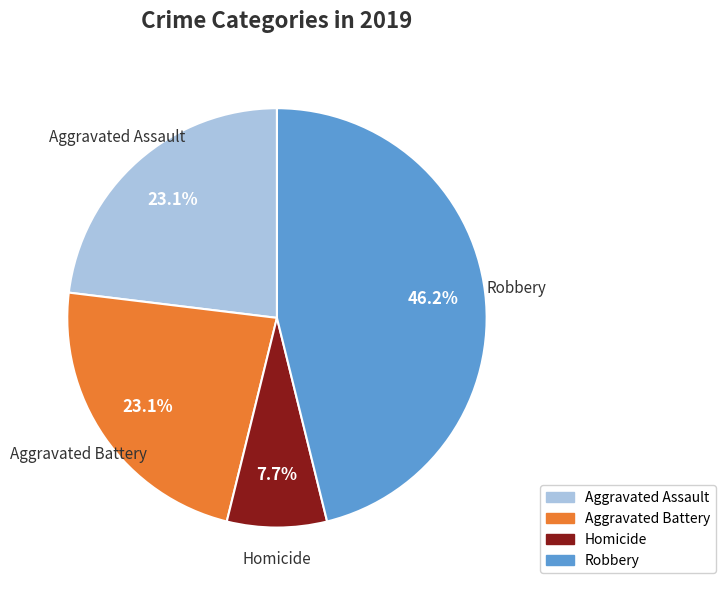

Count the number of slices in the pie.

4